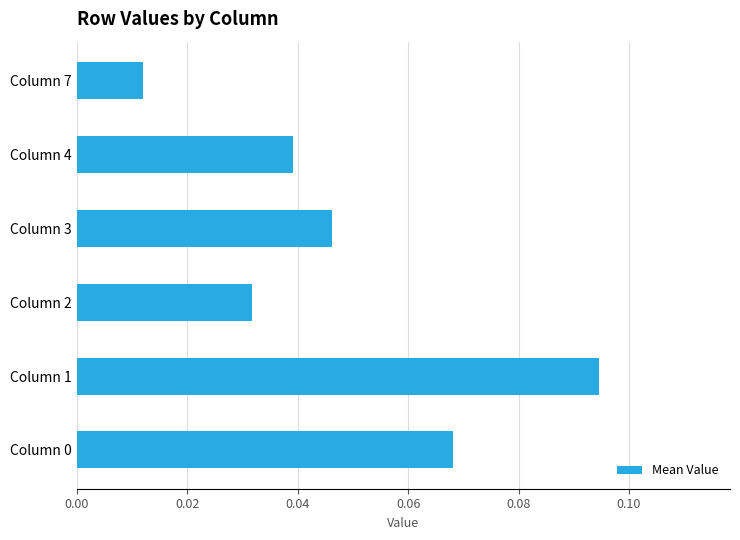

Count the values in the range 0 to 1.

6